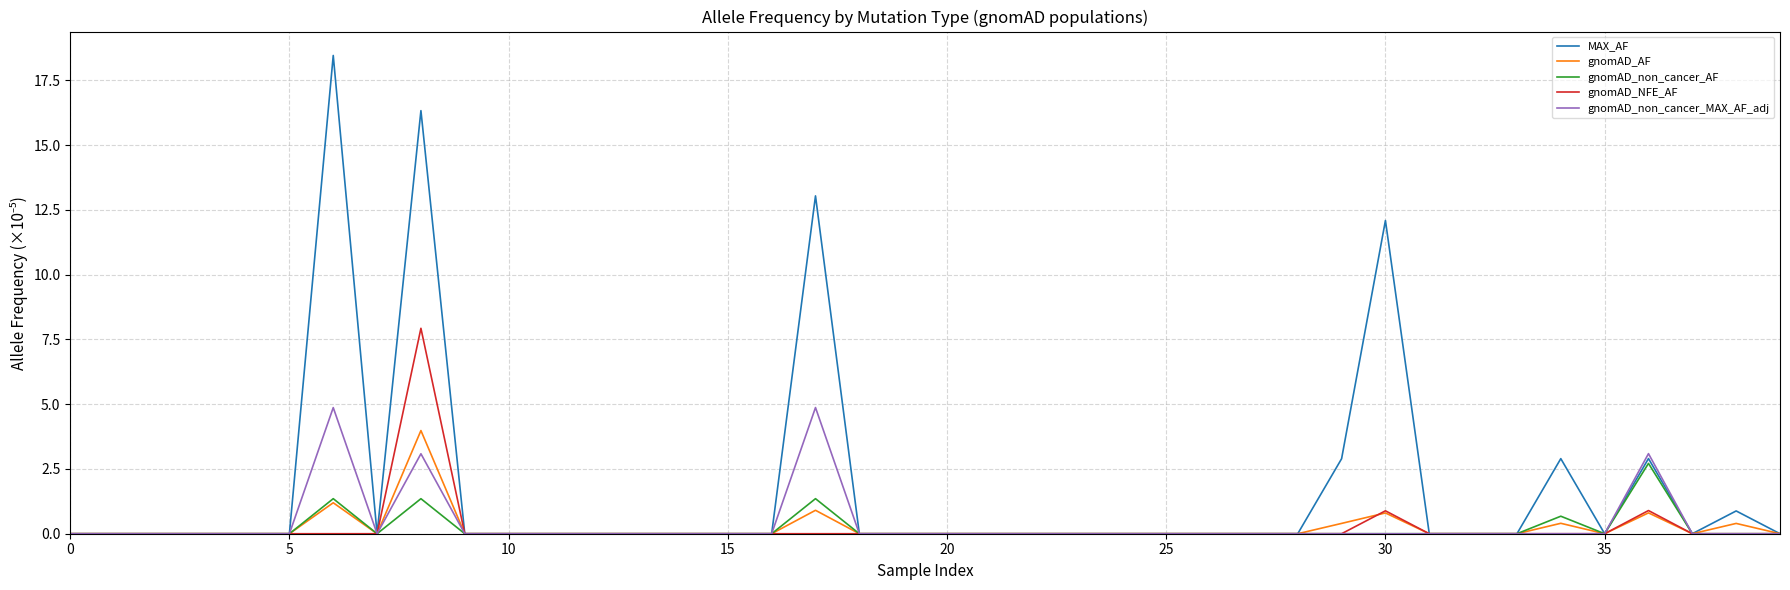

Which series has the largest range (max minus min)?

MAX_AF